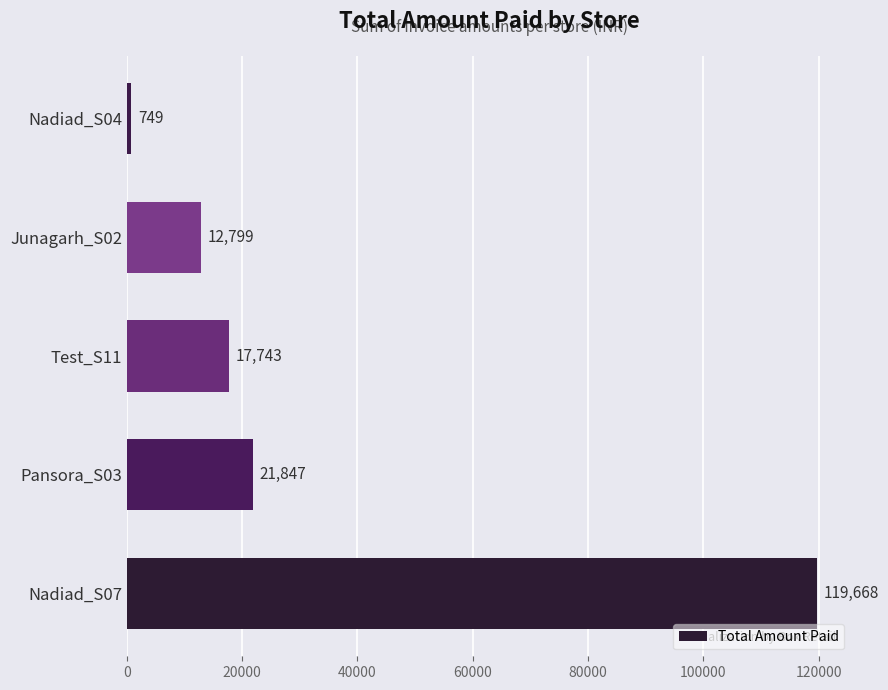

What is the greatest value displayed?

119668